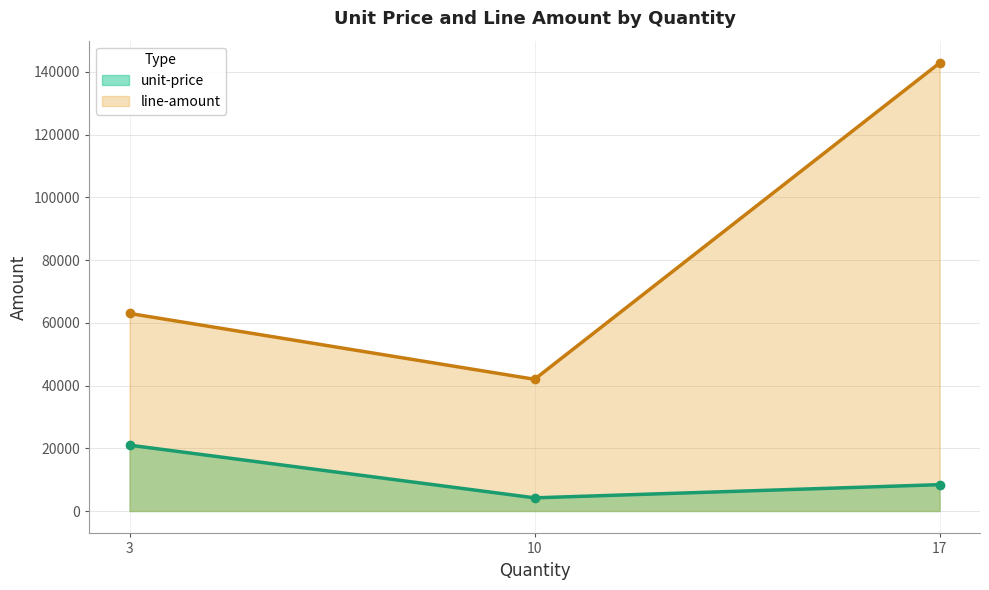

At which label does unit-price first exceed 8402?

3